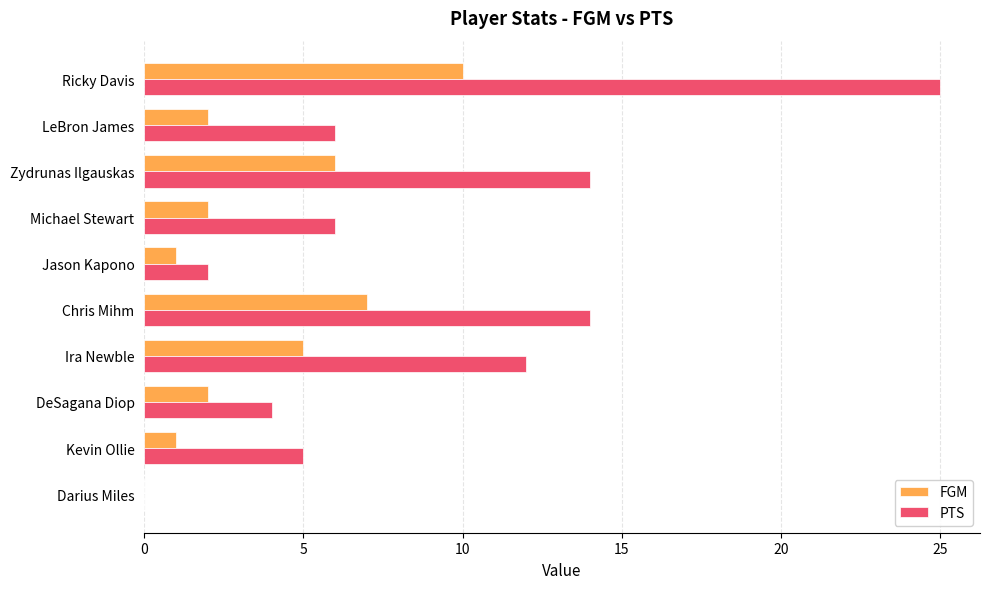

What is the average value of the PTS series?

9